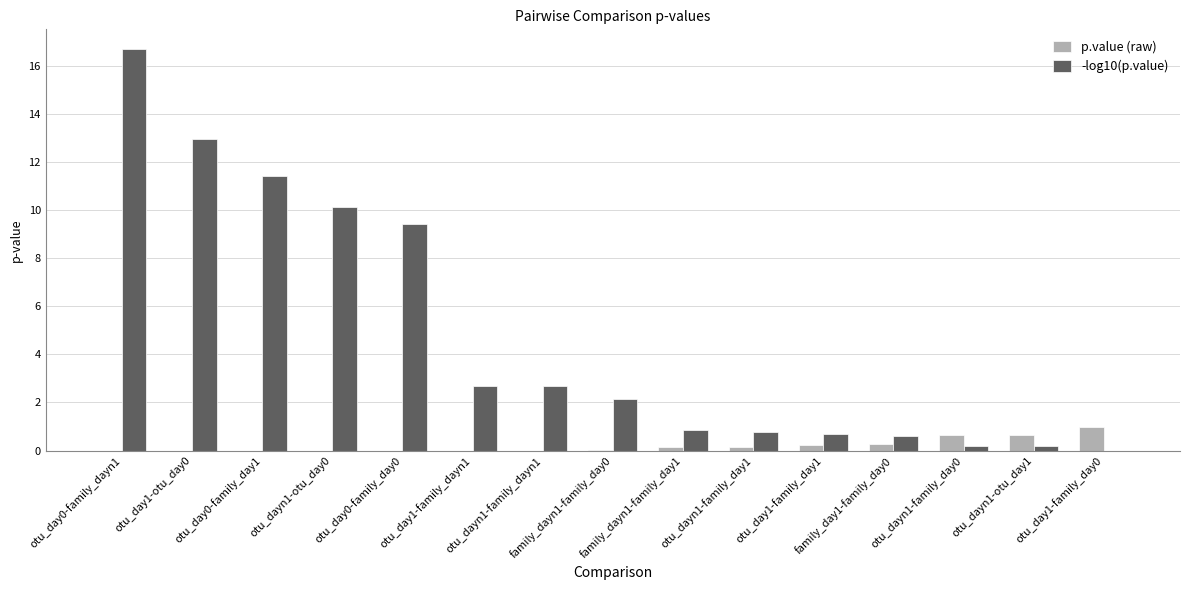

What is the sum of all p.value (raw) values?

3.1